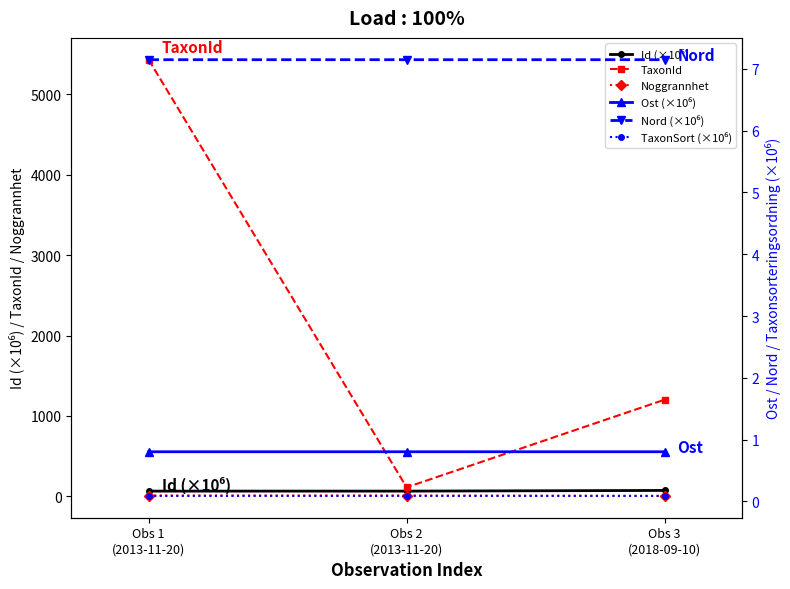

Between Obs 2
(2013-11-20) and Obs 1
(2013-11-20), which is larger?

Obs 2
(2013-11-20)